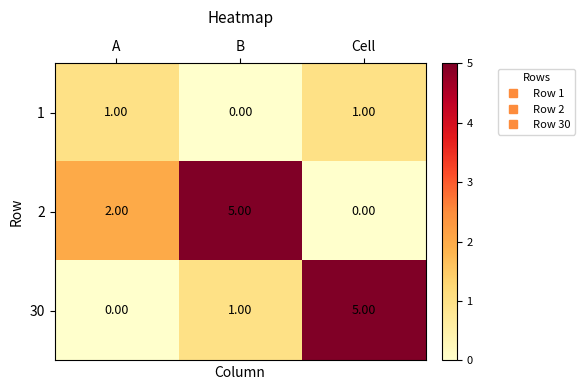

List the series in order of their overall mean, lowest first.

1, 30, 2